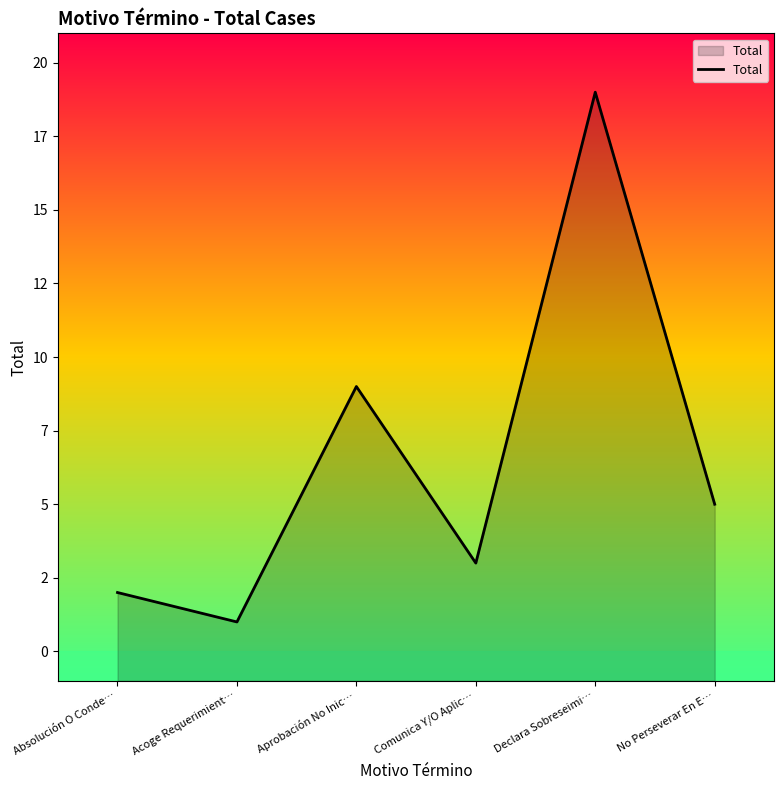

How many values exceed 5?

2